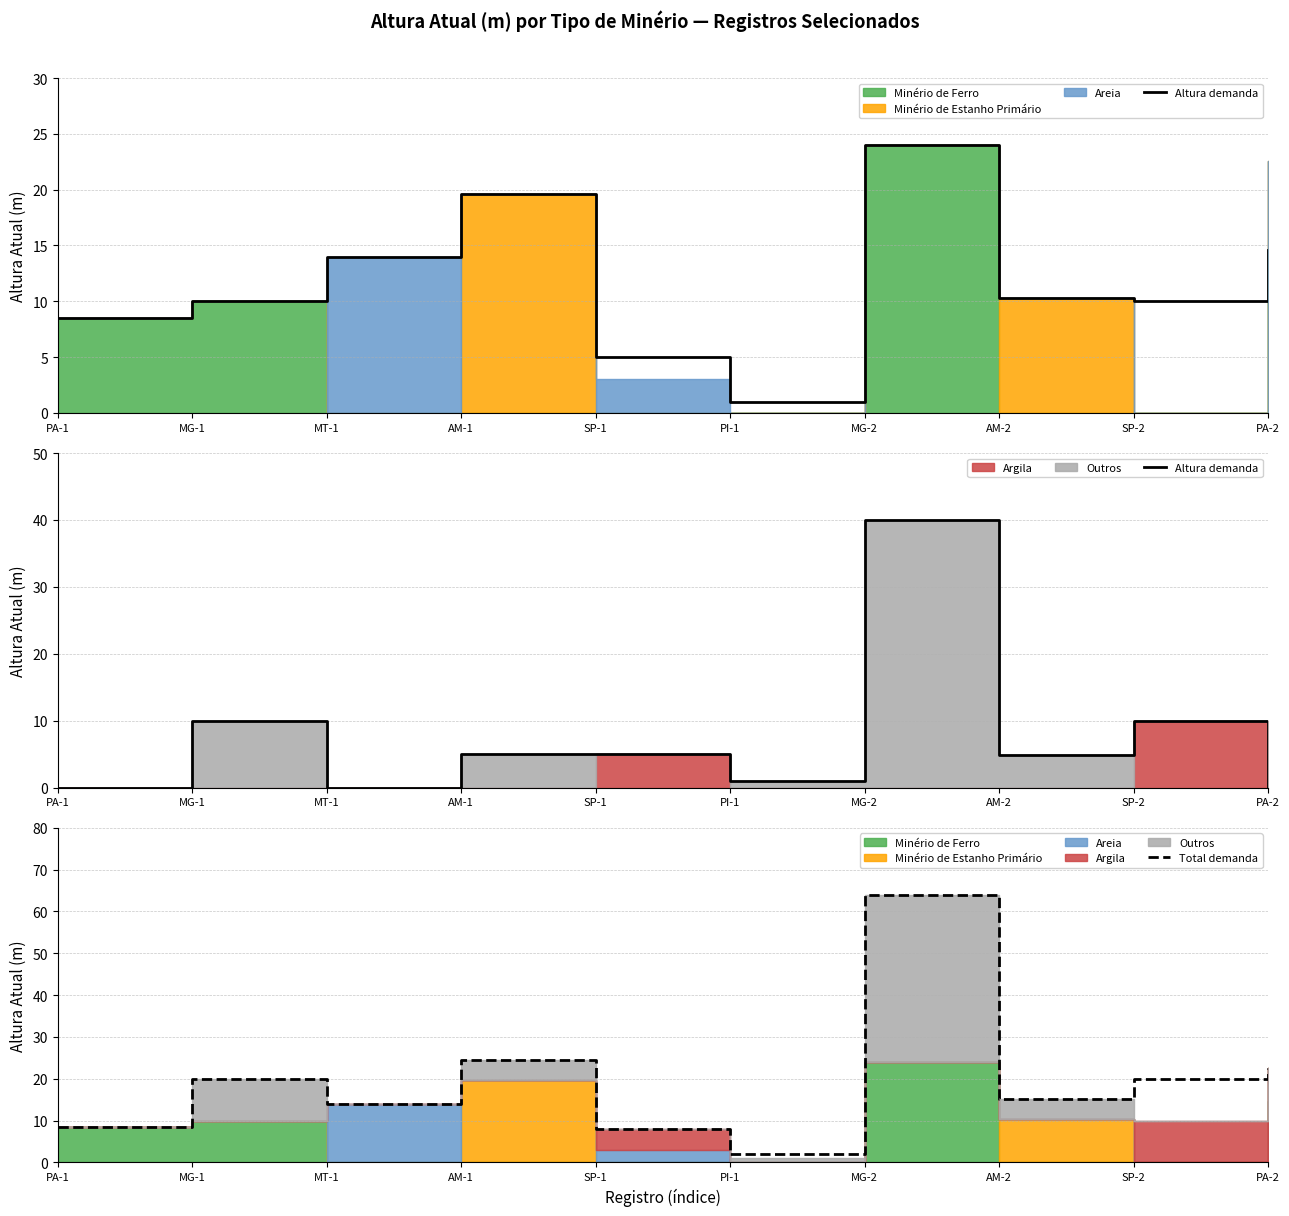

What is the spread (max minus min) of values at PA-2?

22.6